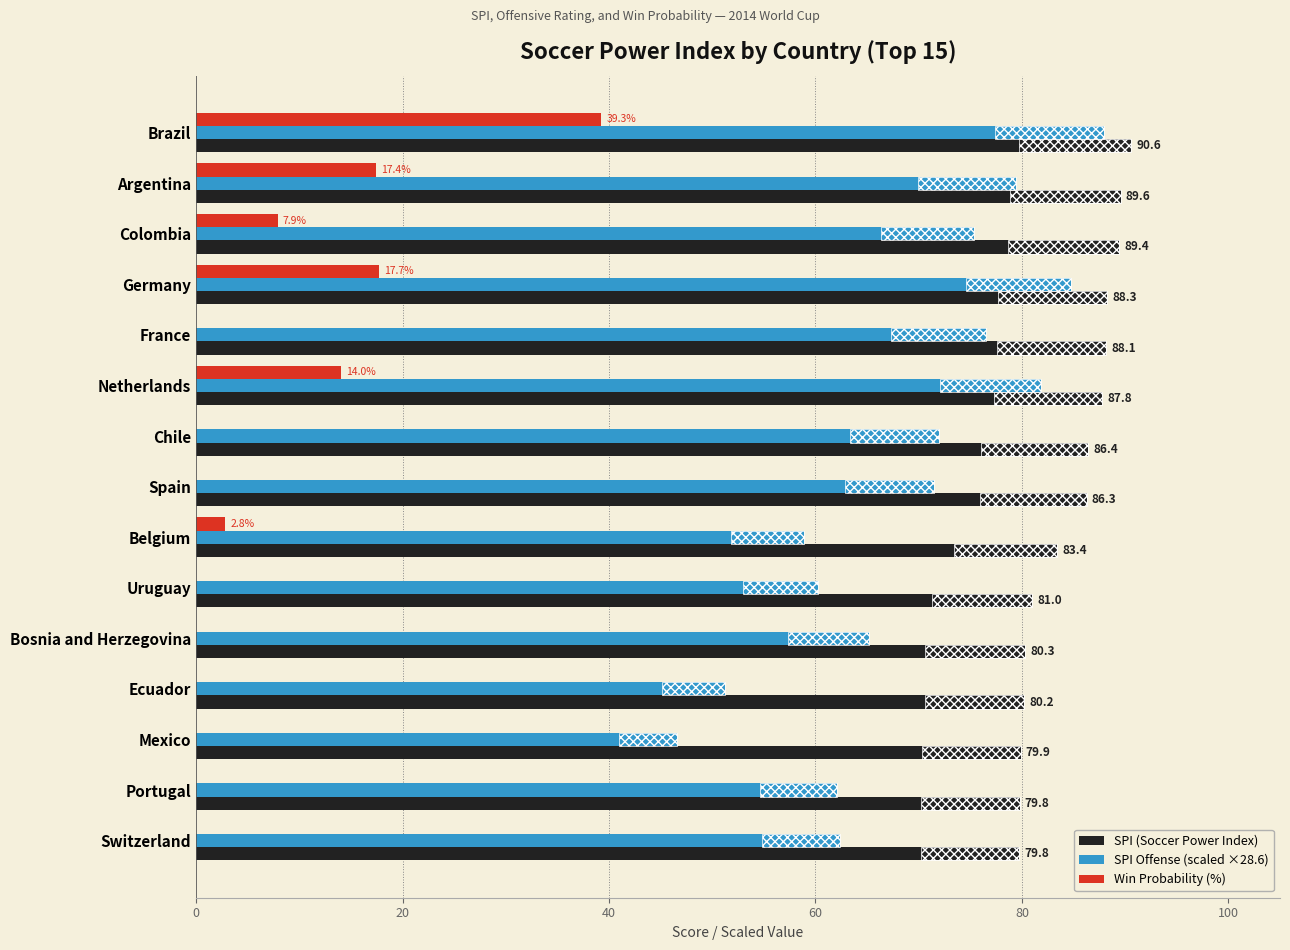

Count the number of data series in this chart.

3